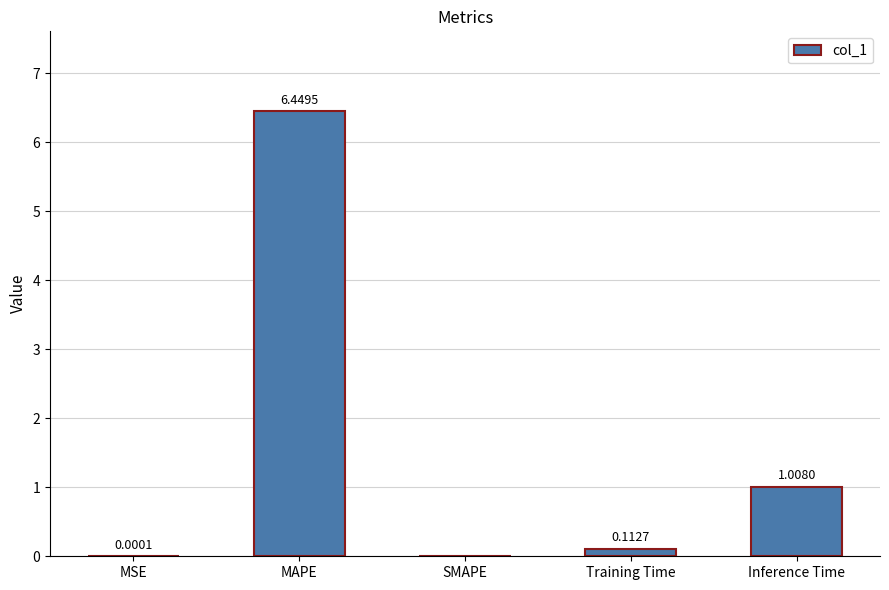

What is the sum of the values at Training Time and Inference Time?

1.1